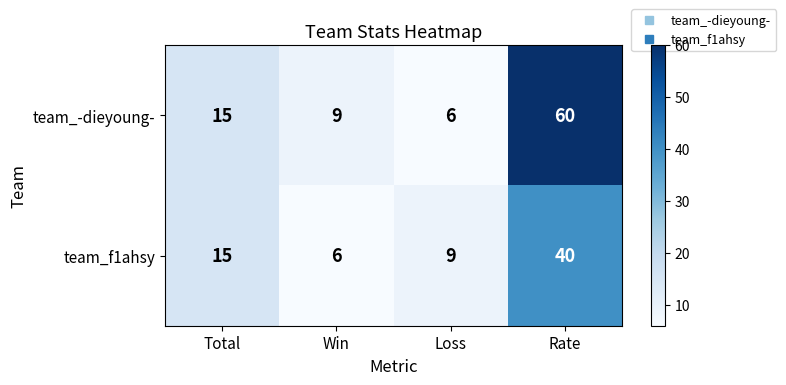

Reading left to right, transcribe all the data shown in this chart.

team_-dieyoung-: Total=15	Win=9	Loss=6	Rate=60
team_f1ahsy: Total=15	Win=6	Loss=9	Rate=40